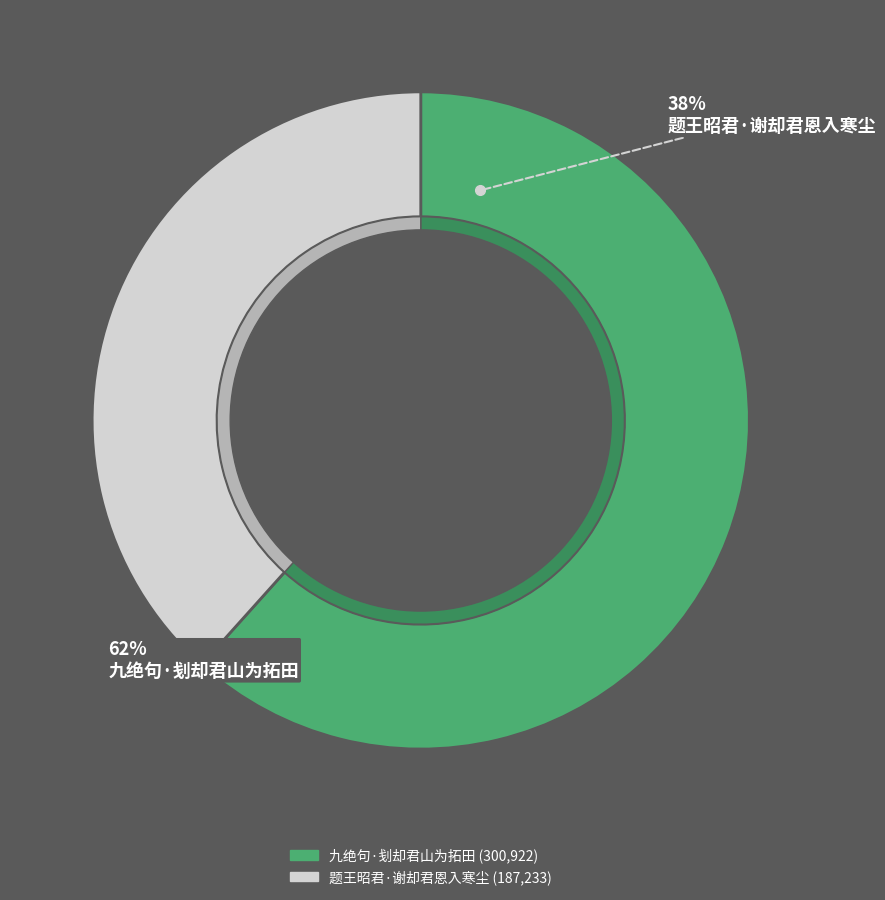

To the nearest percent, what portion does 九绝句·刬却君山为拓田 represent?

62%